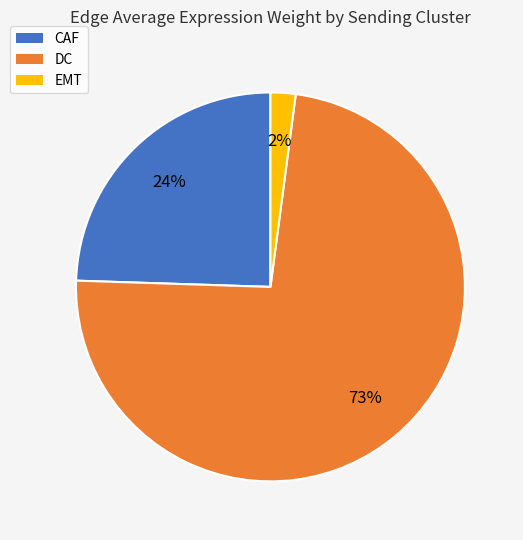

To the nearest percent, what is the average slice percentage?

33%